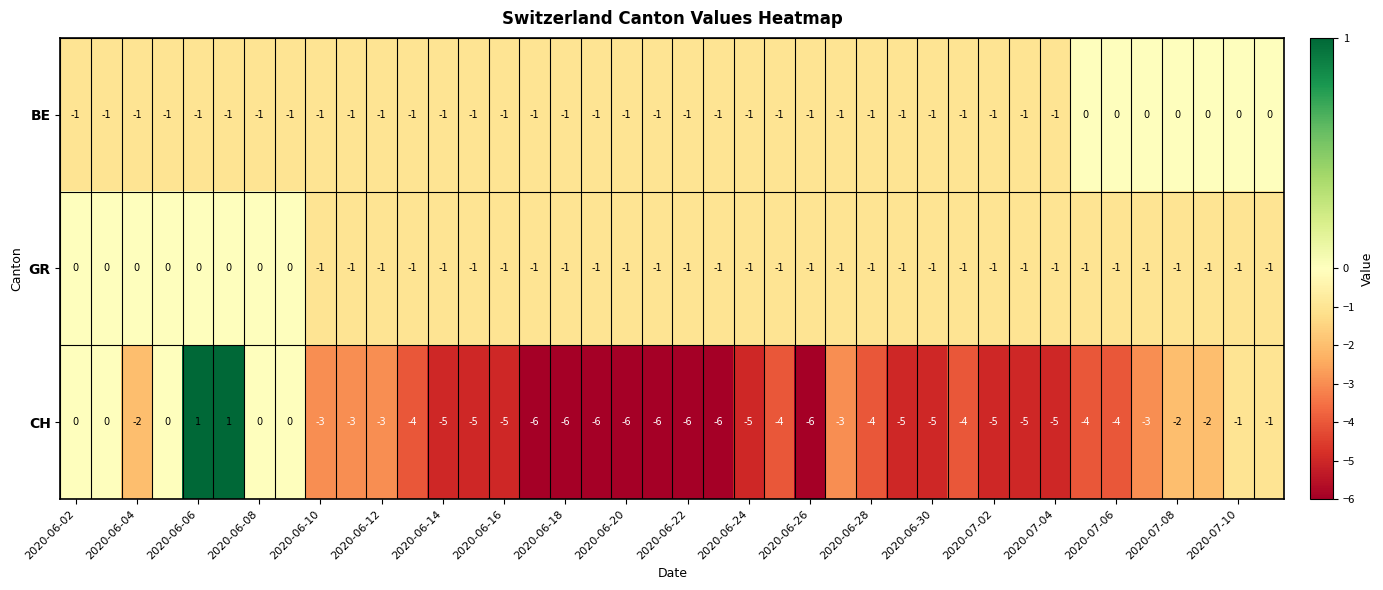

At how many categories does at least one series exceed -5?

40